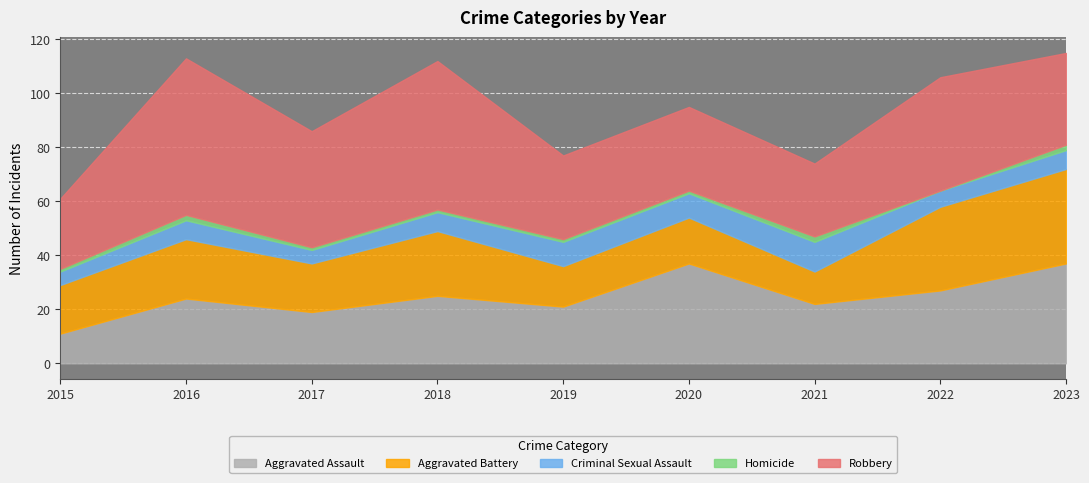

True or false: Criminal Sexual Assault and Homicide cross at least once.

False